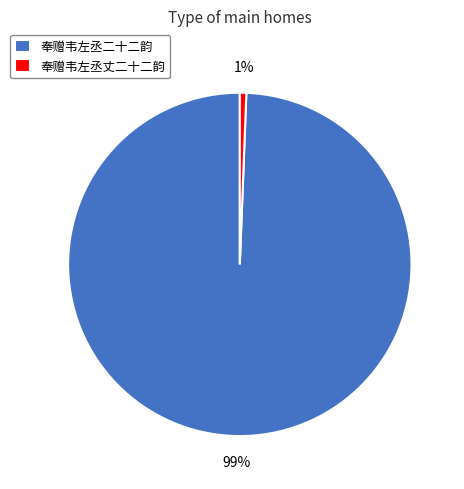

Combined, do 奉赠韦左丞丈二十二韵 and 奉赠韦左丞二十二韵 account for over 50%?

Yes